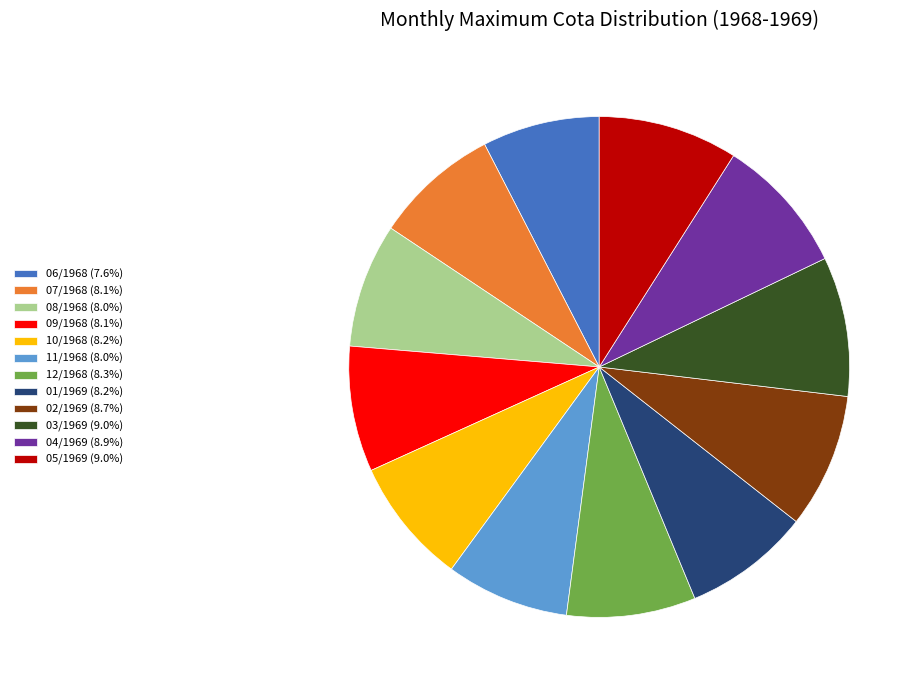

Count the number of slices in the pie.

12